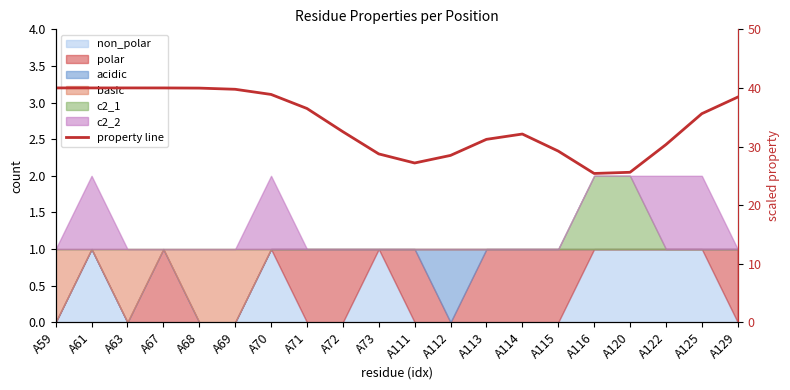

Count the number of categories in the chart.

20